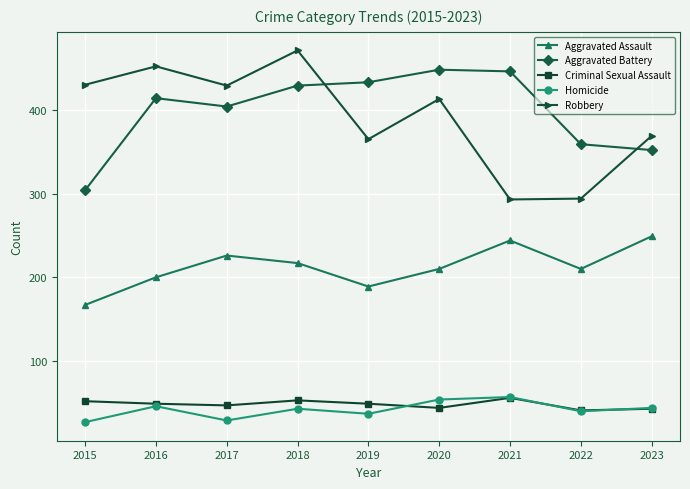

Which series has the widest spread of values?

Robbery